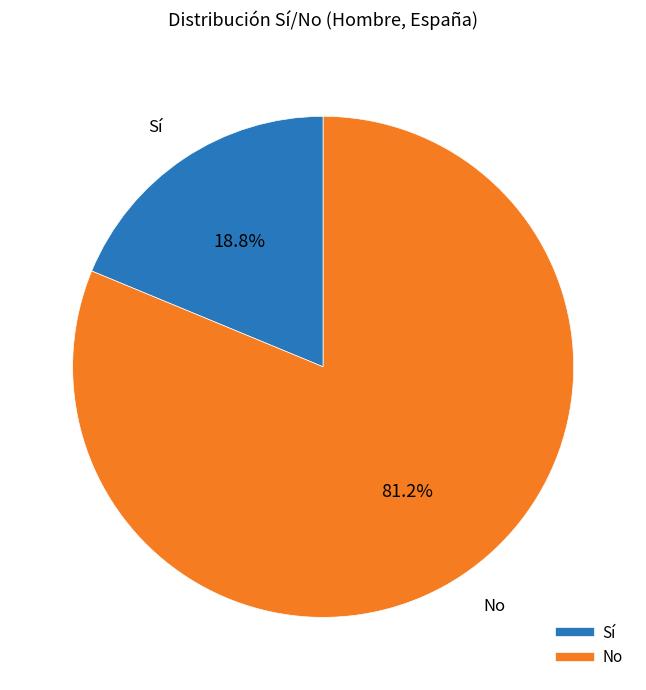

Which category has the biggest portion of the pie?

No